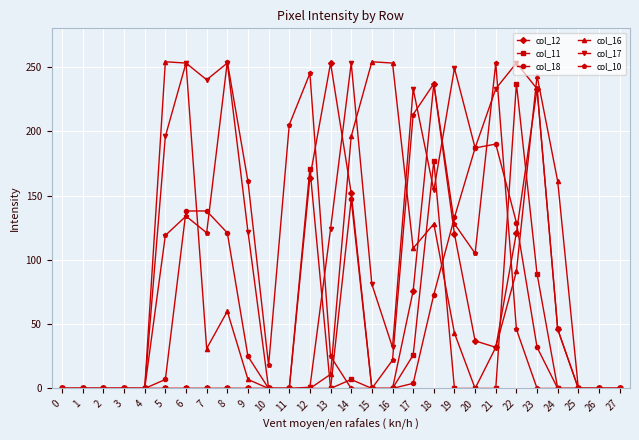

True or false: col_17 has a value of 259 at 18.

False